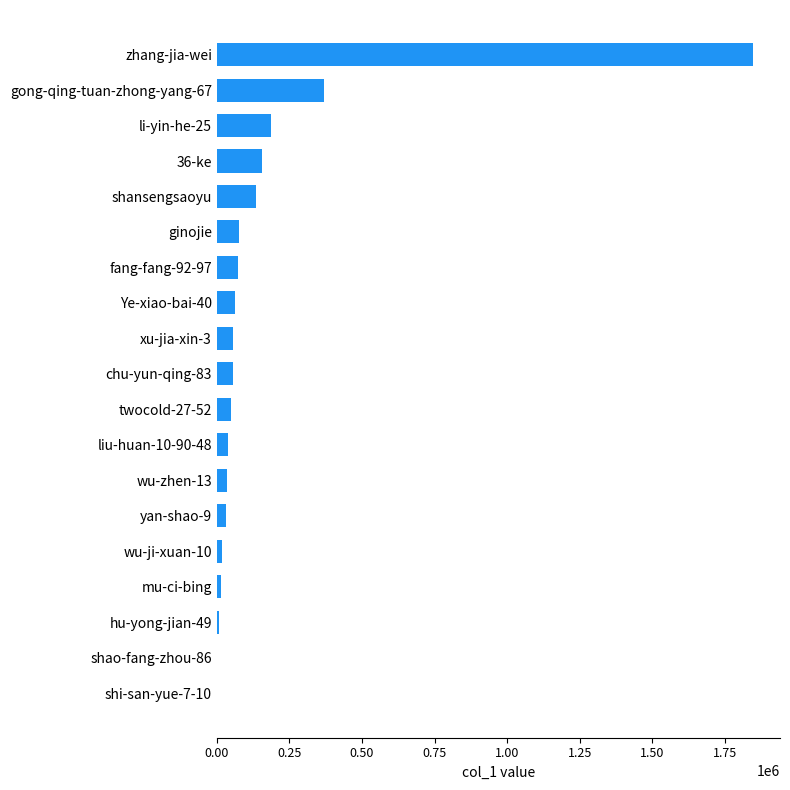

Where is the data nearest to the value 923649?

gong-qing-tuan-zhong-yang-67